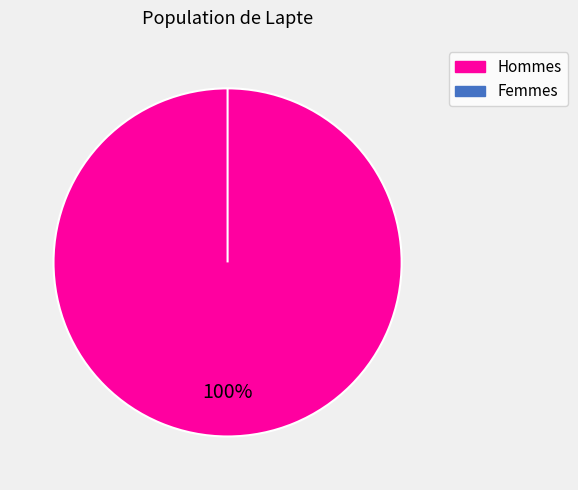

Count the number of slices in the pie.

2